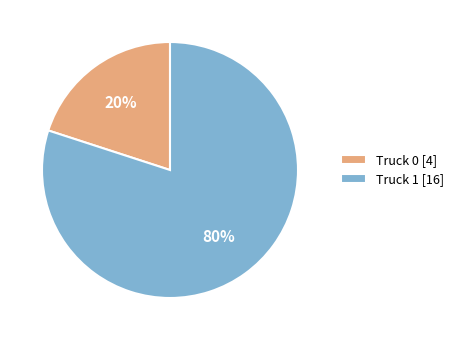

Is the sum of Truck 1 [16] and Truck 0 [4] greater than half?

Yes